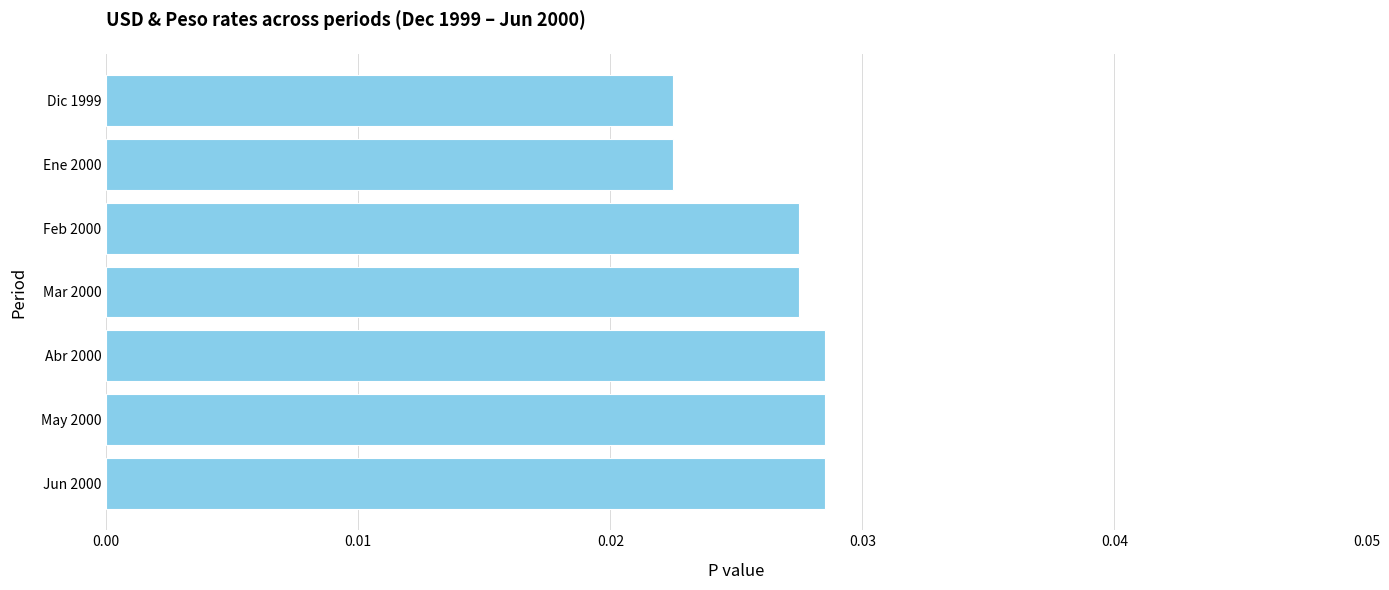

How many values are between 0 and 1?

7